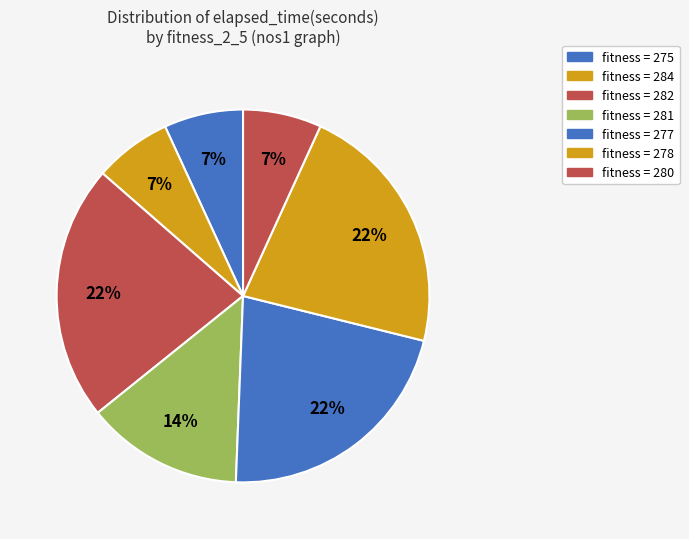

How many segments does this pie chart have?

7